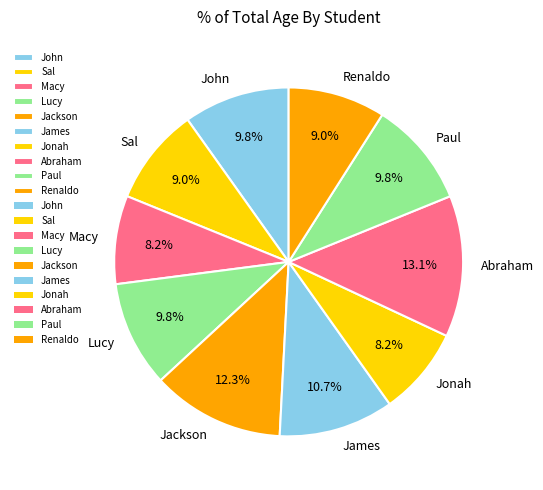

Count the number of slices in the pie.

10